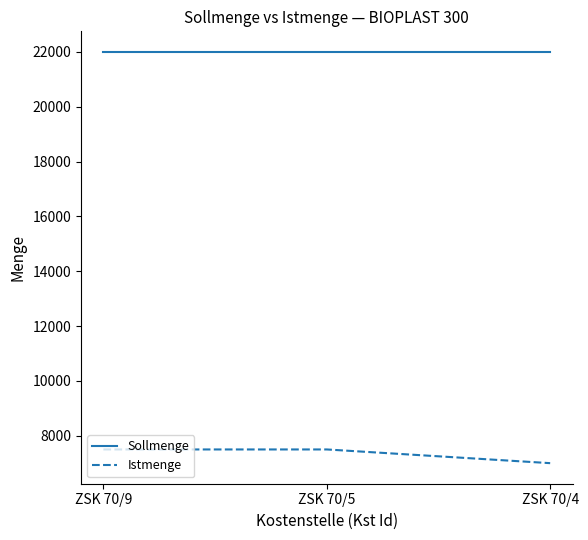

What is the maximum value shown in the chart?

22000